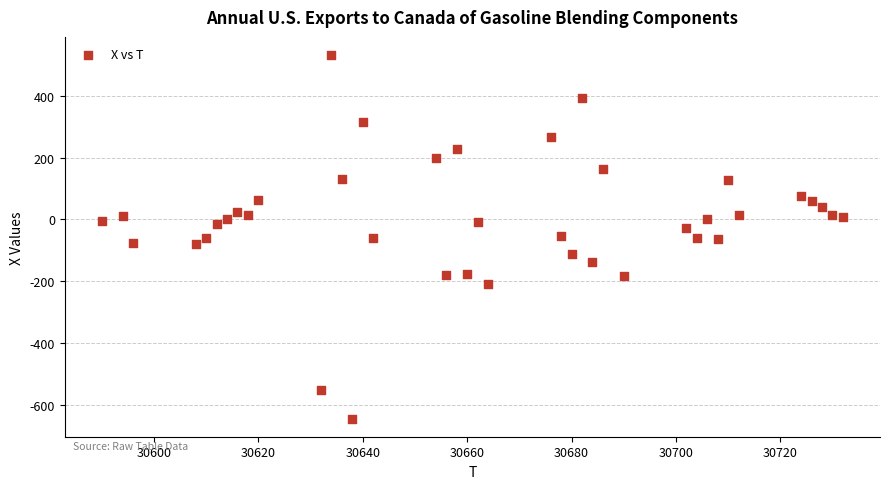

What is the range of Y values (max minus min)?

1176